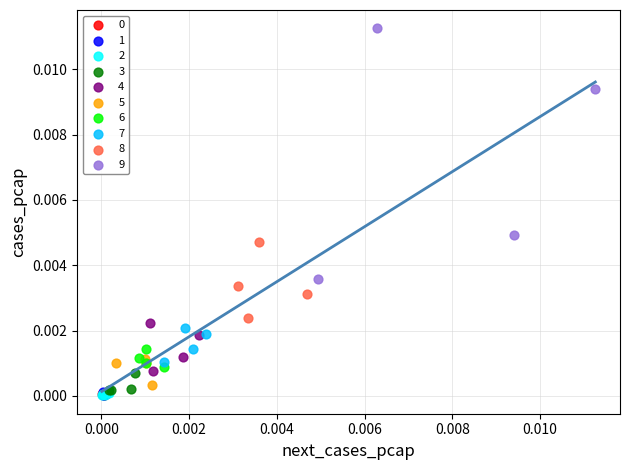

Which series contains the highest Y value?

9